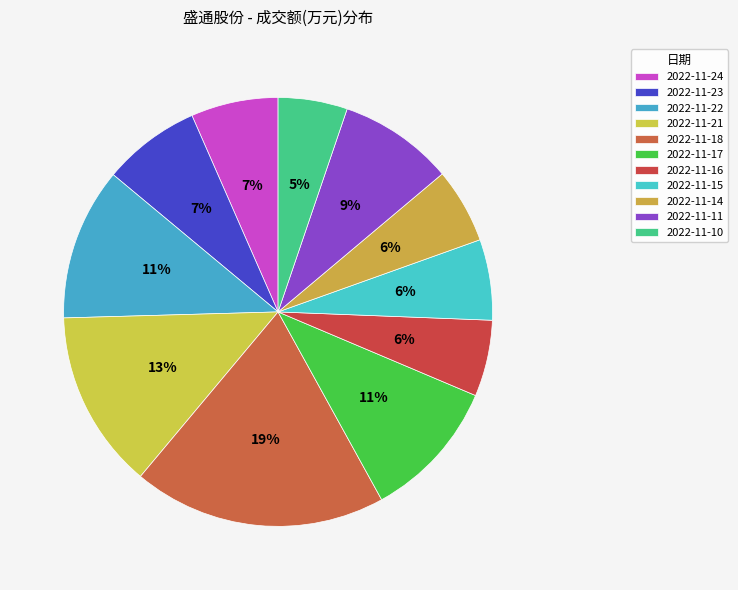

Count the number of slices in the pie.

11